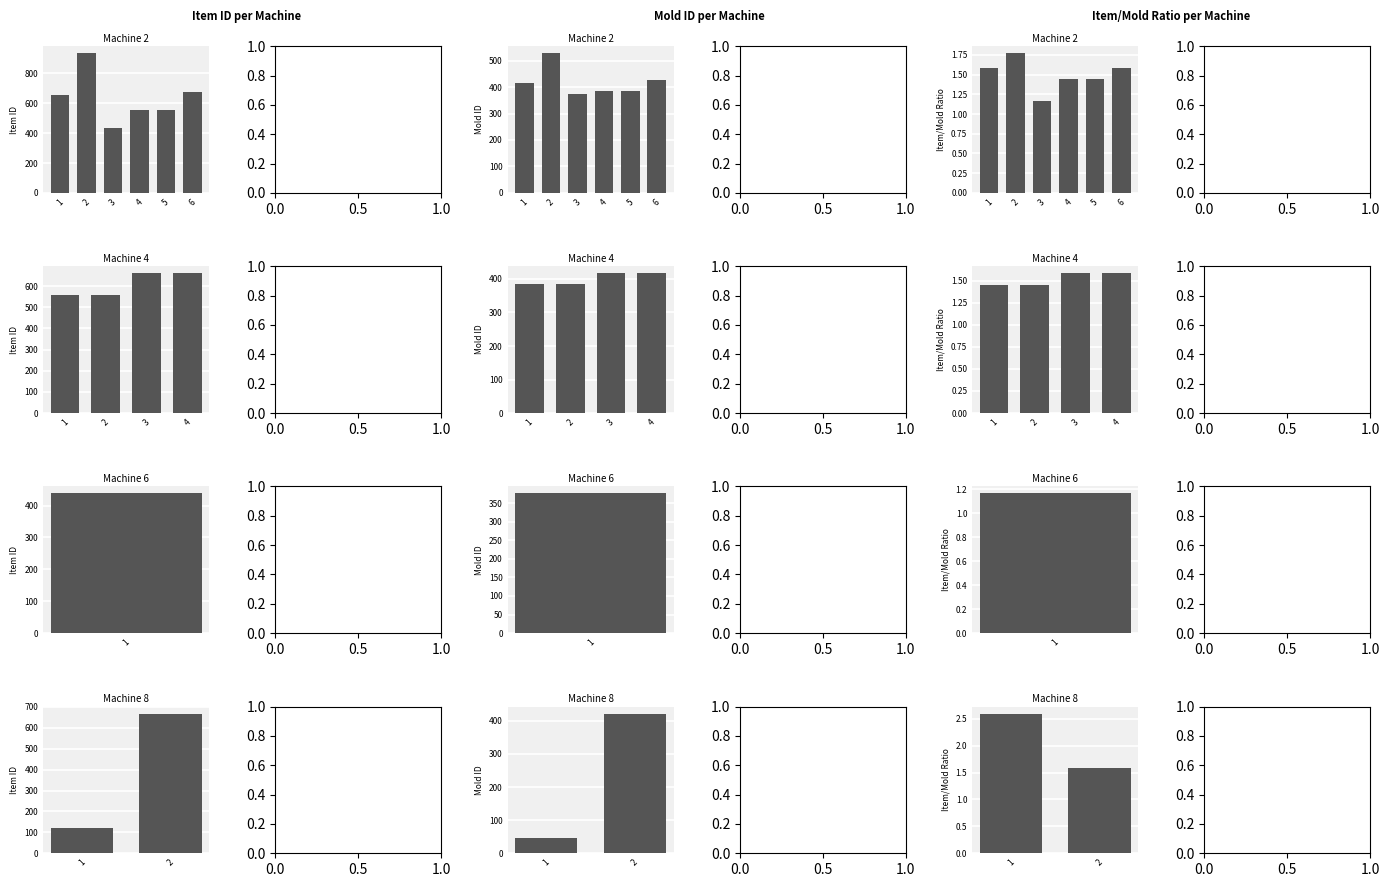

The value of item_id at 6 is 375. True or false?

False